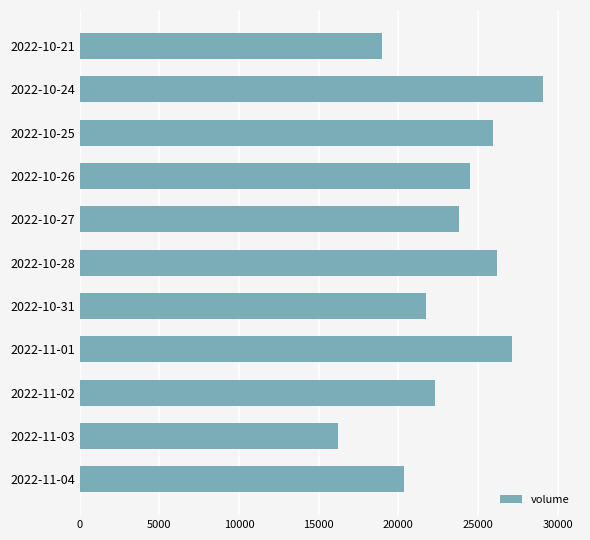

Count the number of data series in this chart.

1